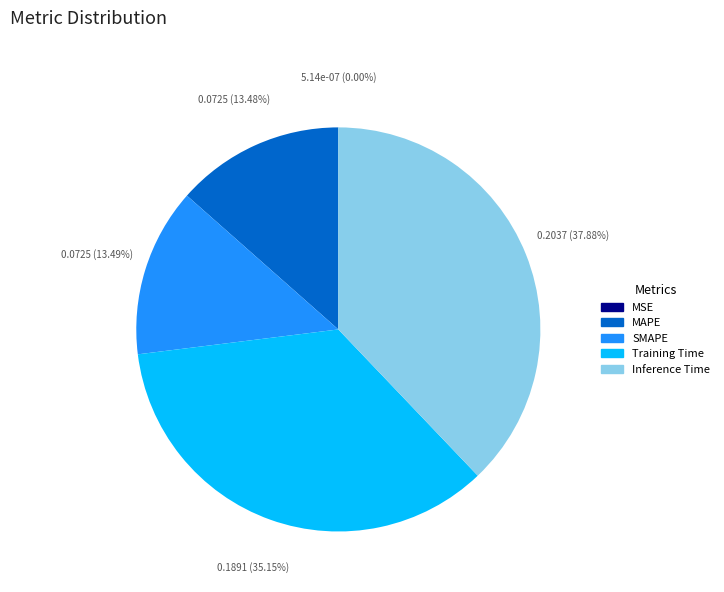

To the nearest percent, what is the average slice percentage?

20%